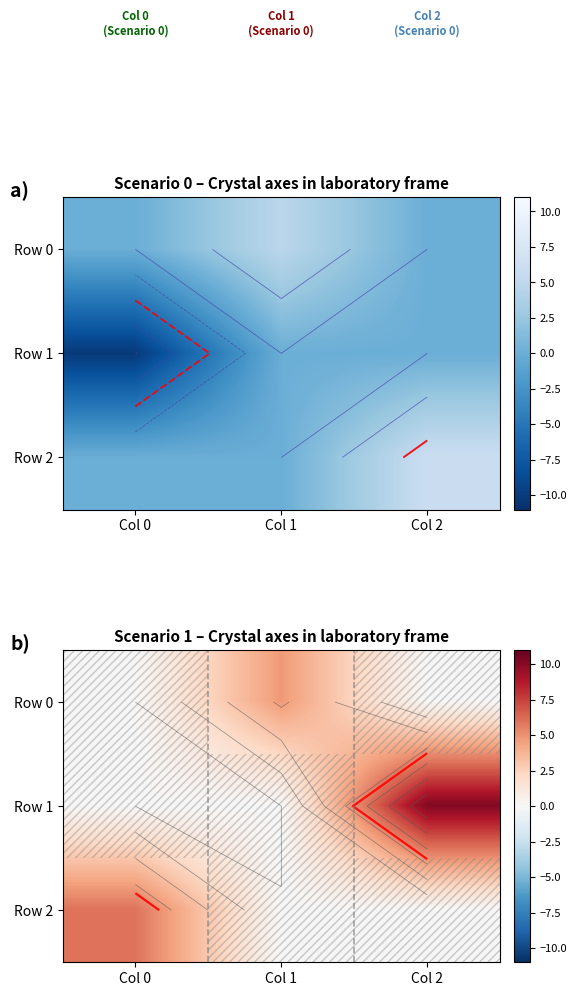

Between Col 2 and Col 1, which is larger?

Col 1